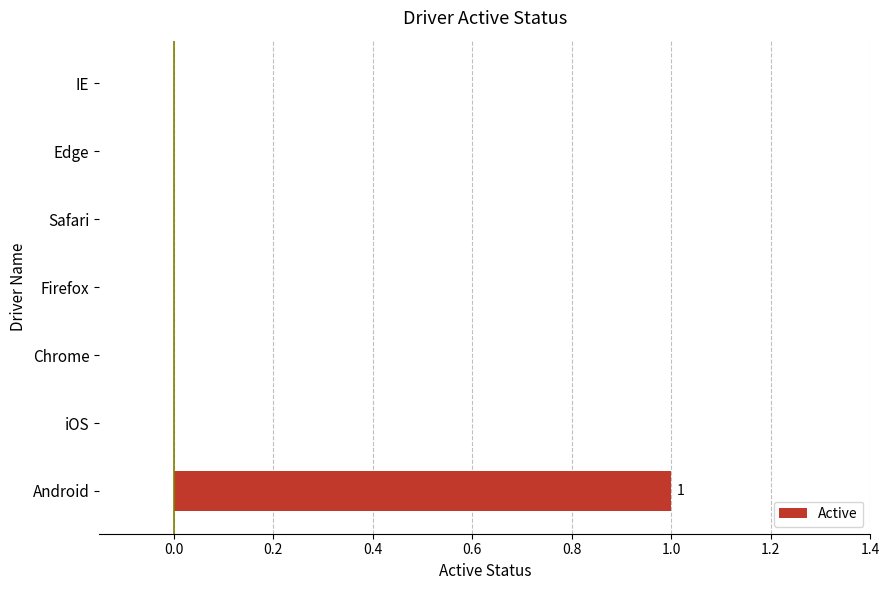

True or false: the data shows 1 at Firefox.

False